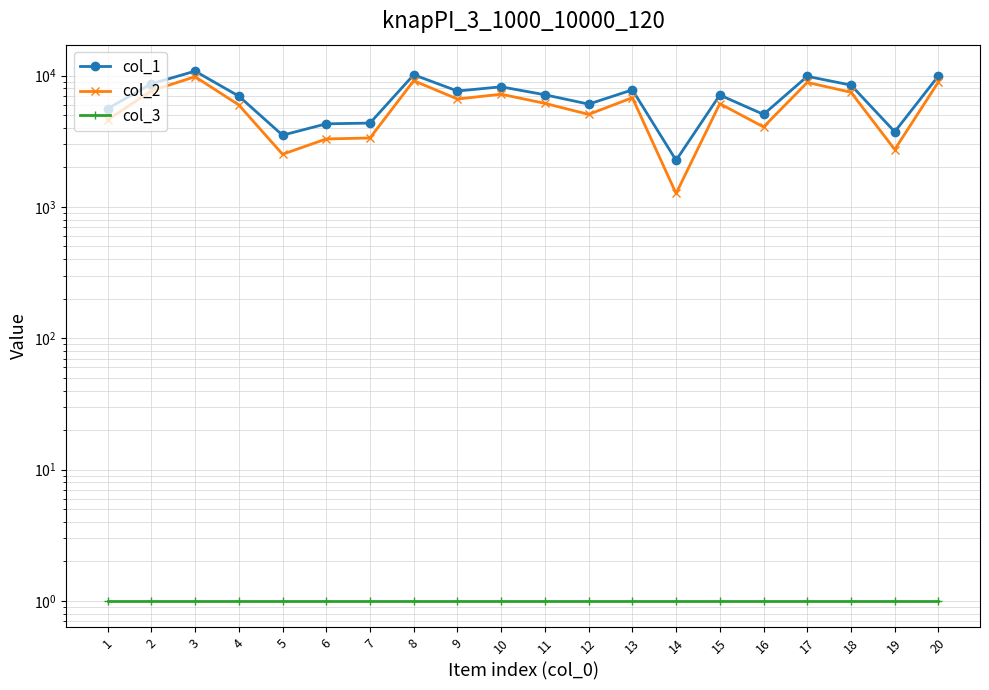

True or false: col_3 and col_1 cross at least once.

False